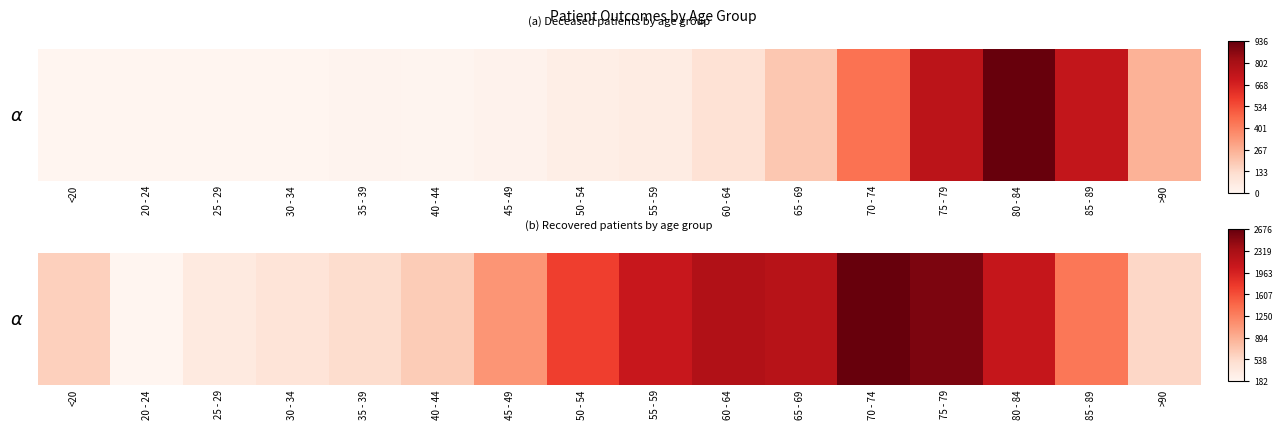

What is the difference between the values at >90 and 85 - 89?

0.3